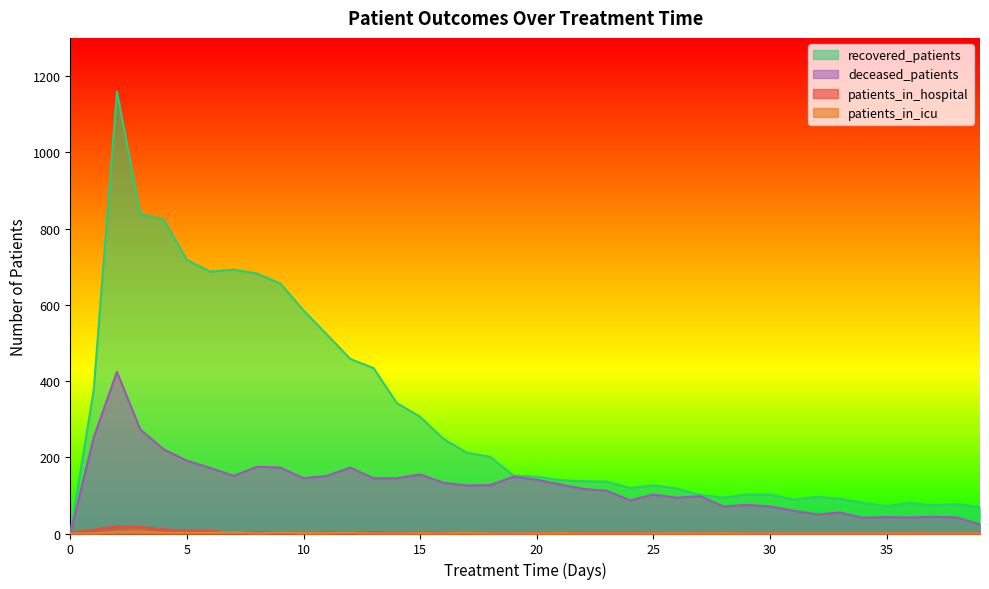

How many lines are shown in the chart?

4